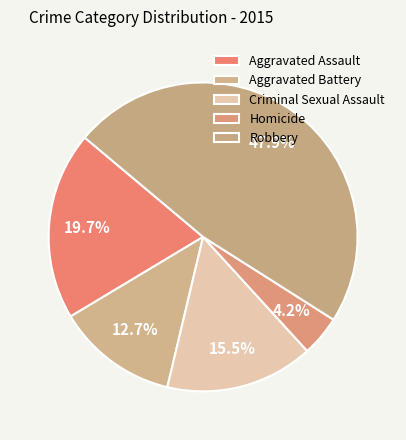

How many slices are in this pie chart?

5